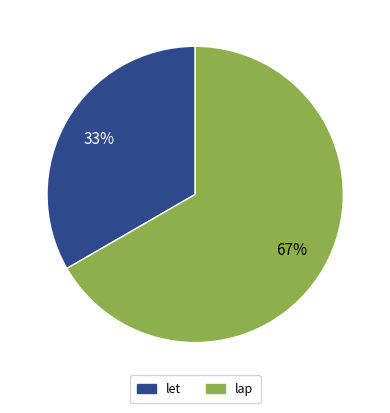

Does any single category account for the majority?

Yes